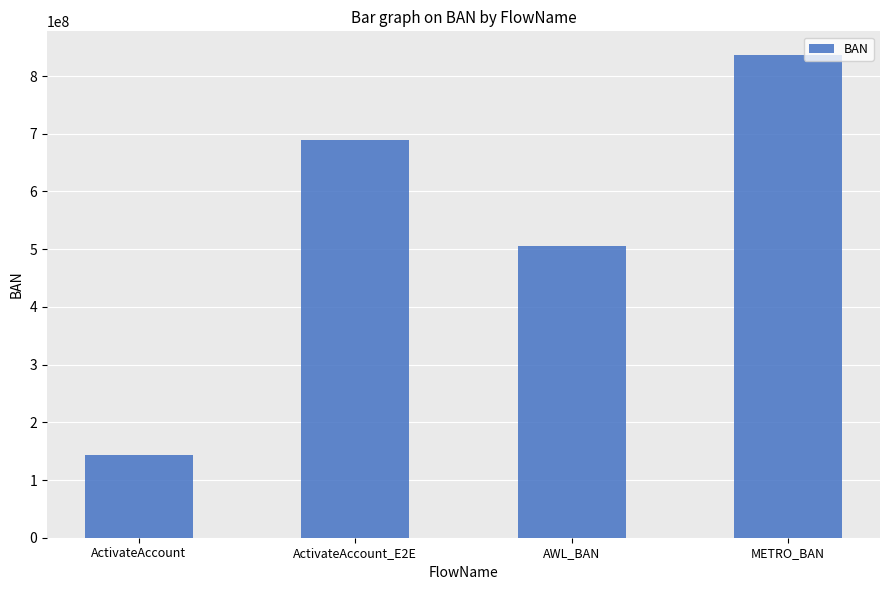

What is the change in value from AWL_BAN to METRO_BAN?

+329999999